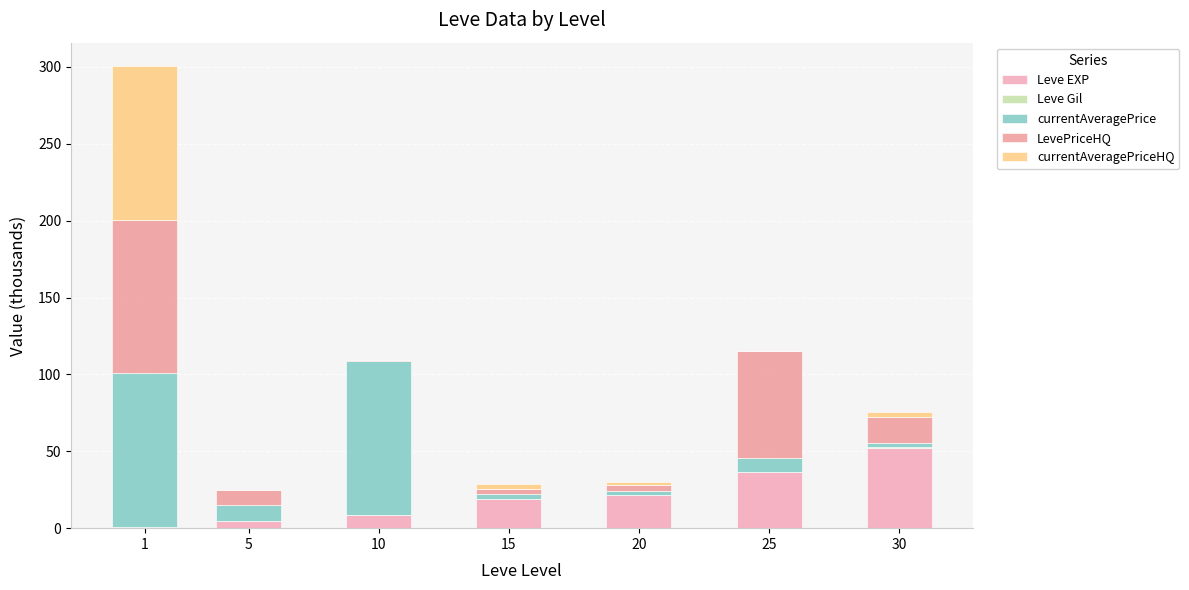

Are the bars horizontal?

No